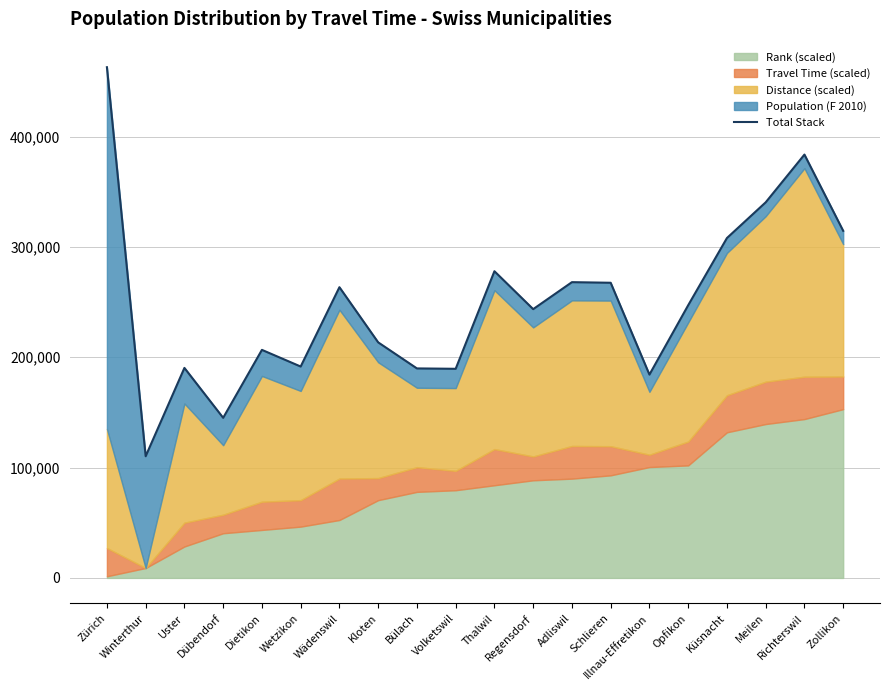

What is the average value?

249970